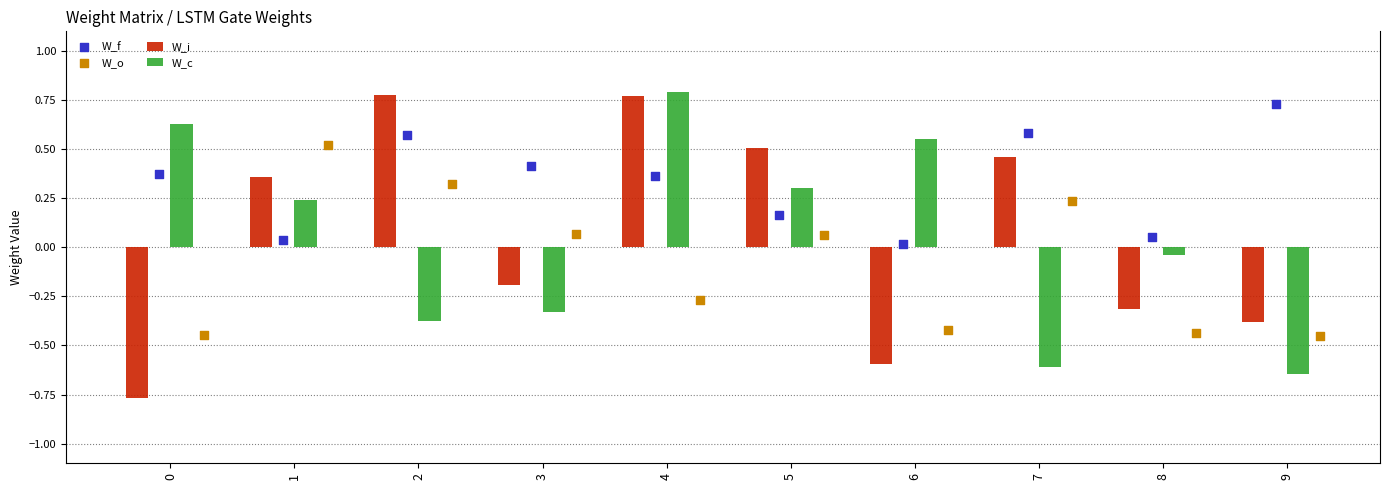

How many W_i values are between 0 and 1?

5